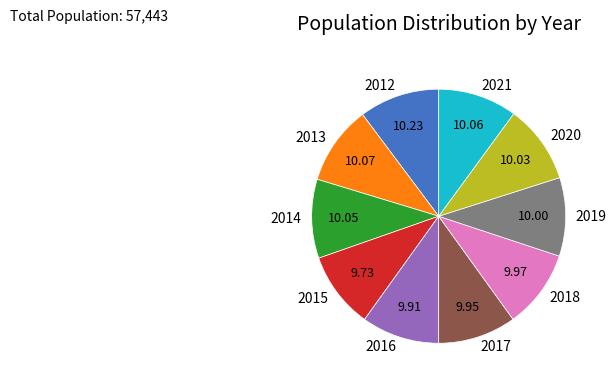

What is the ratio of the value at 2021 to the value at 2020?

1.0